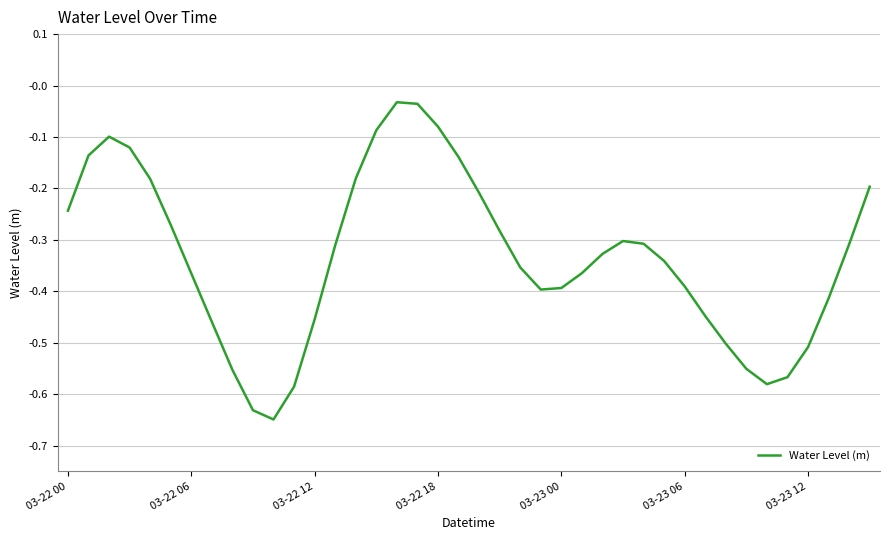

What is the difference between the maximum and minimum values?

0.6